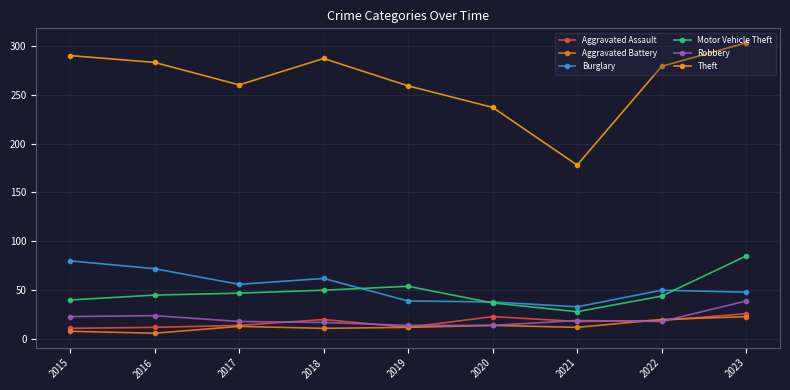

What is the average value of the Burglary series?

53